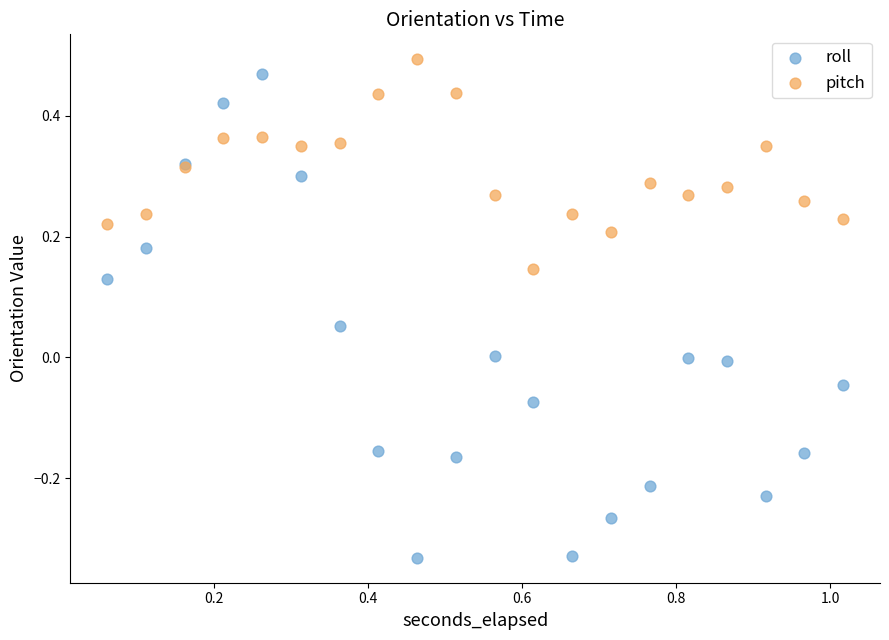

Which series contains the lowest Y value?

roll